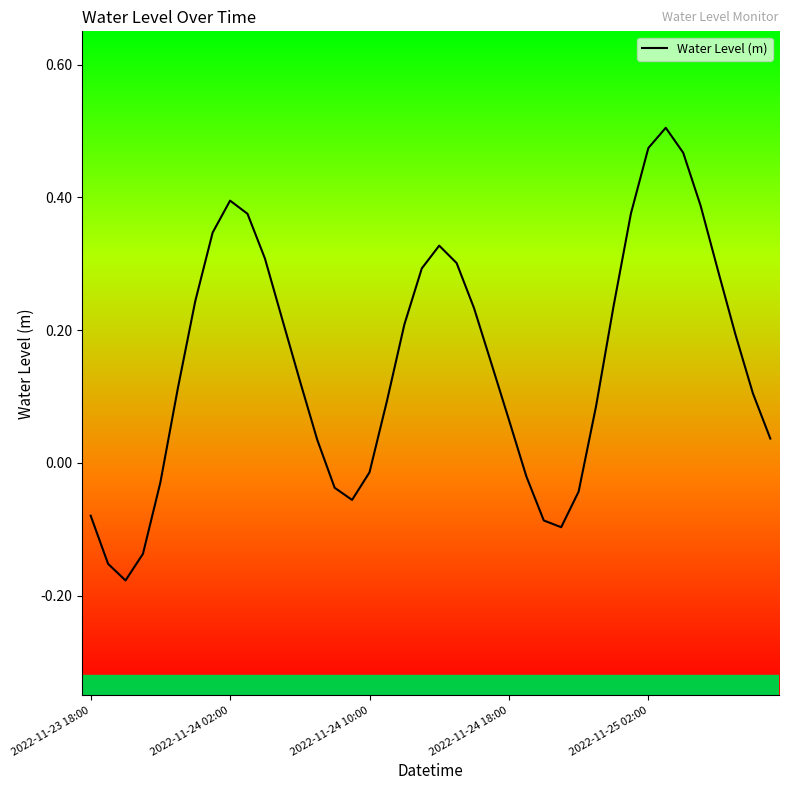

How many lines are shown in the chart?

1